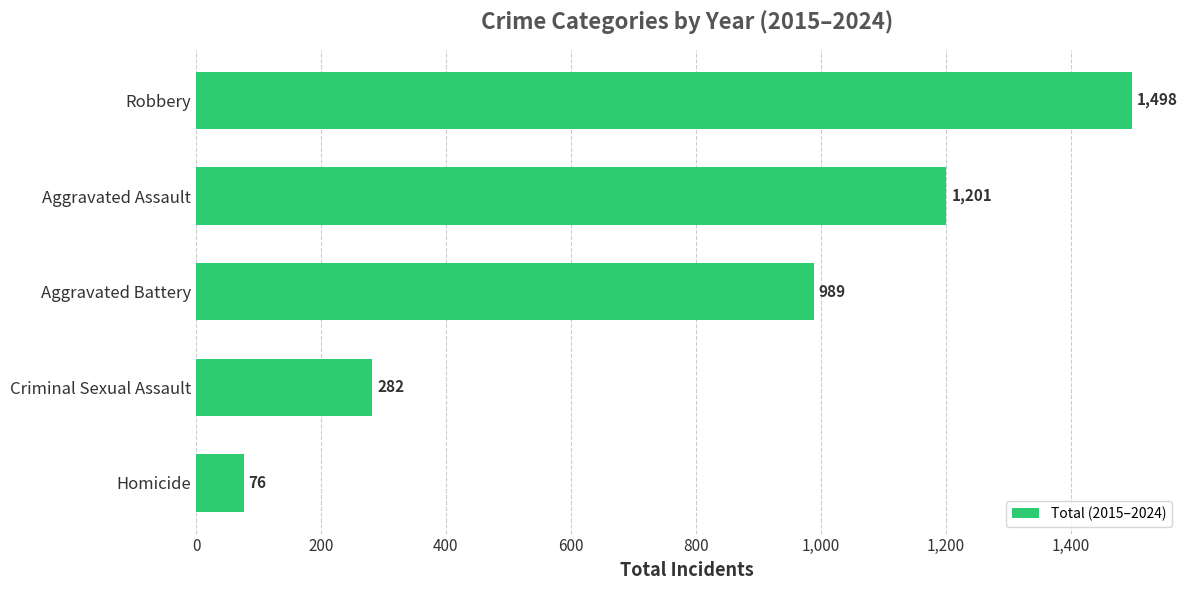

What position from the bottom is Robbery?

5